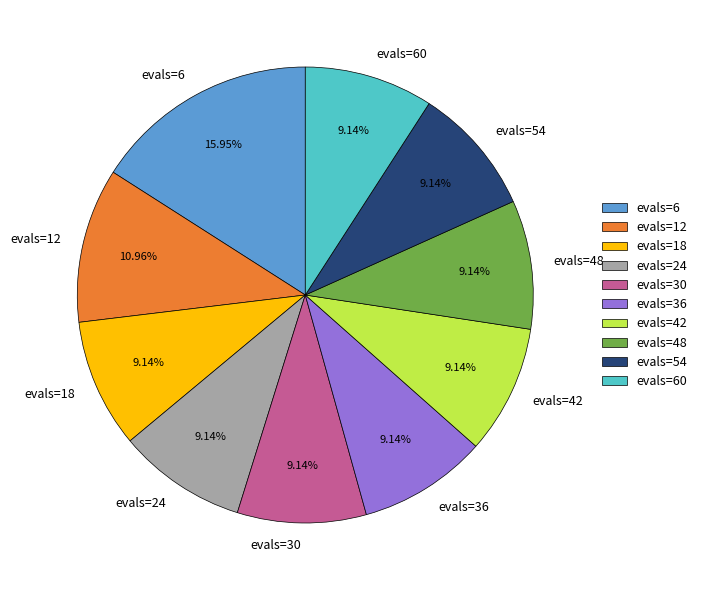

What percentage is NOT represented by evals=54?

90.9%